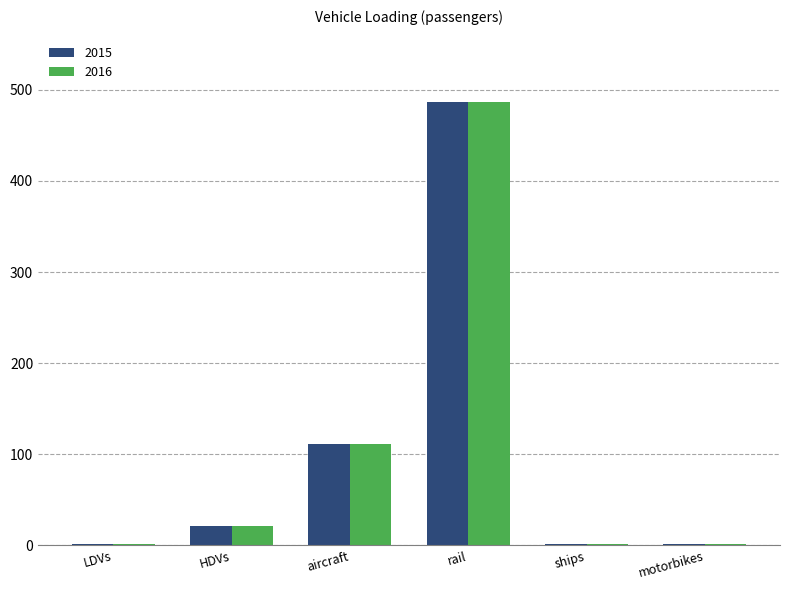

At which category is the sum across all series the highest?

rail